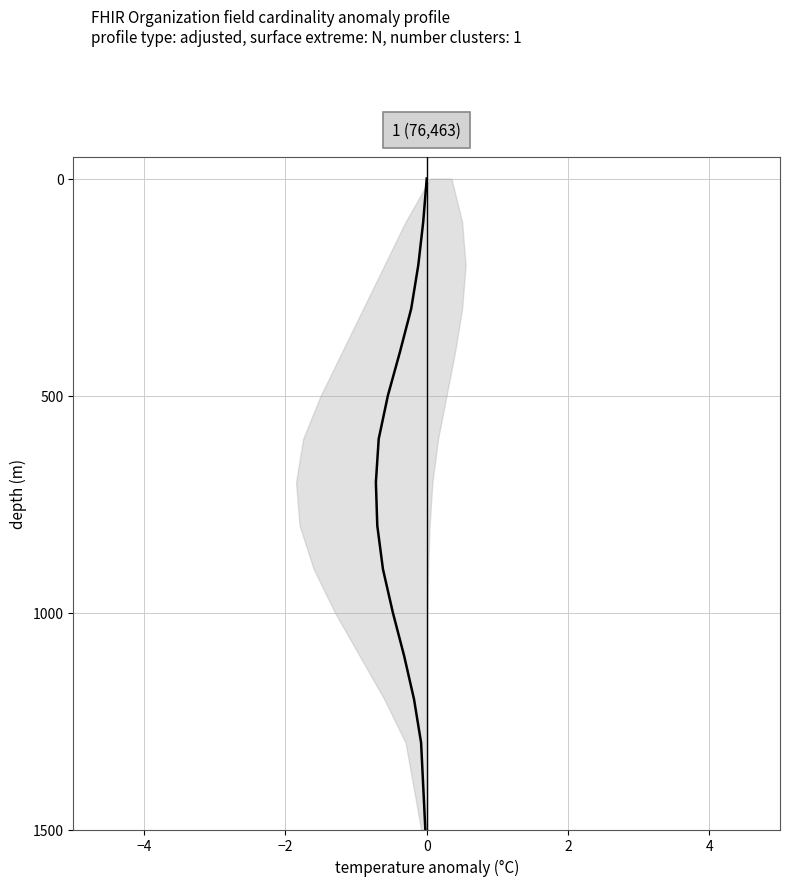

How many values are above zero?

14